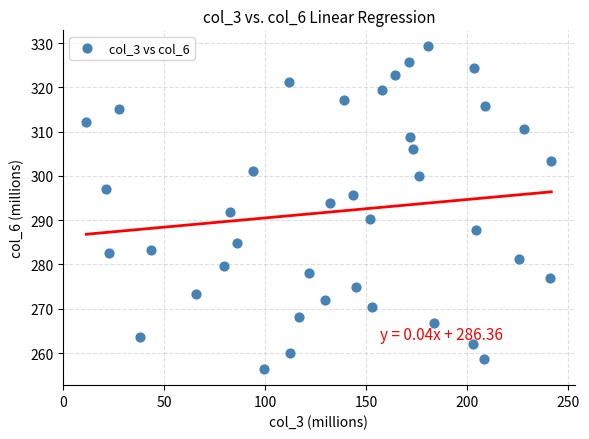

What is the range of X values (max minus min)?

230.4